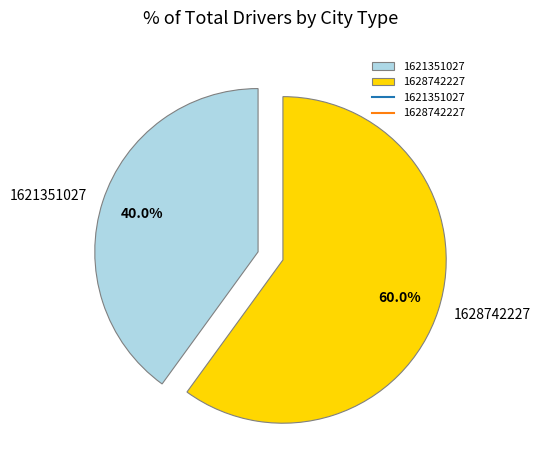

What is the ratio of the value at 1628742227 to the value at 1621351027?

1.5